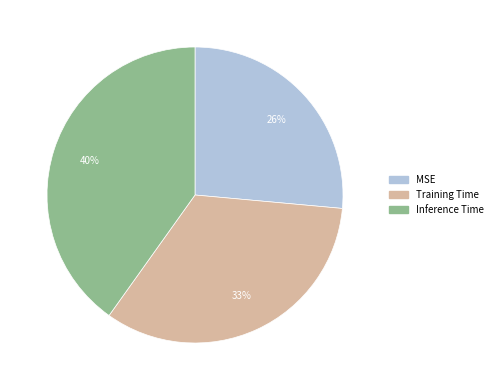

How many segments does this pie chart have?

3